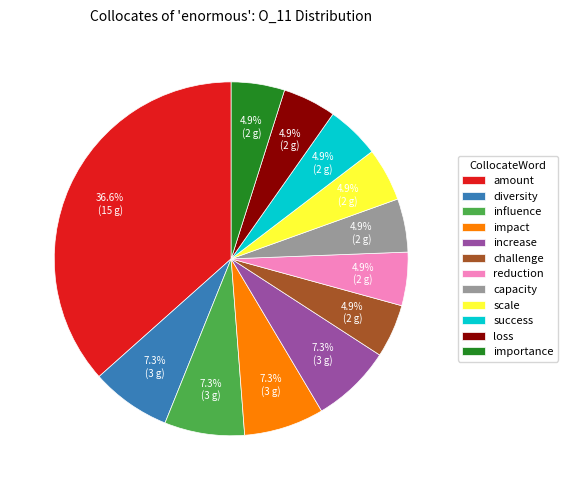

To the nearest percent, what portion does increase represent?

7%